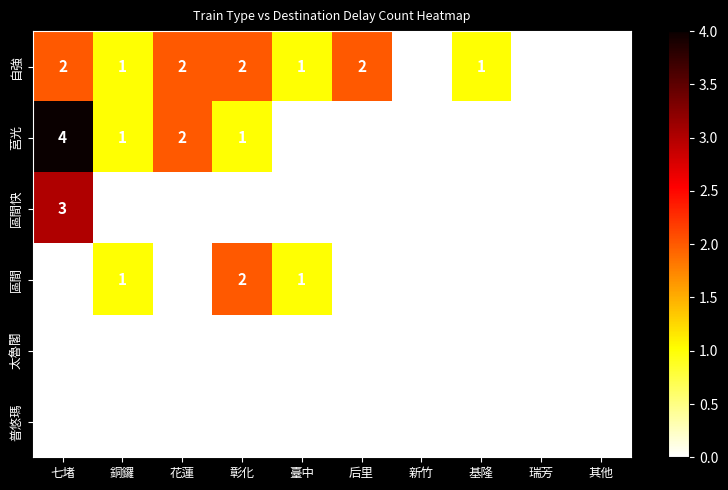

Is it true that 自強 equals 0 at 瑞芳?

True